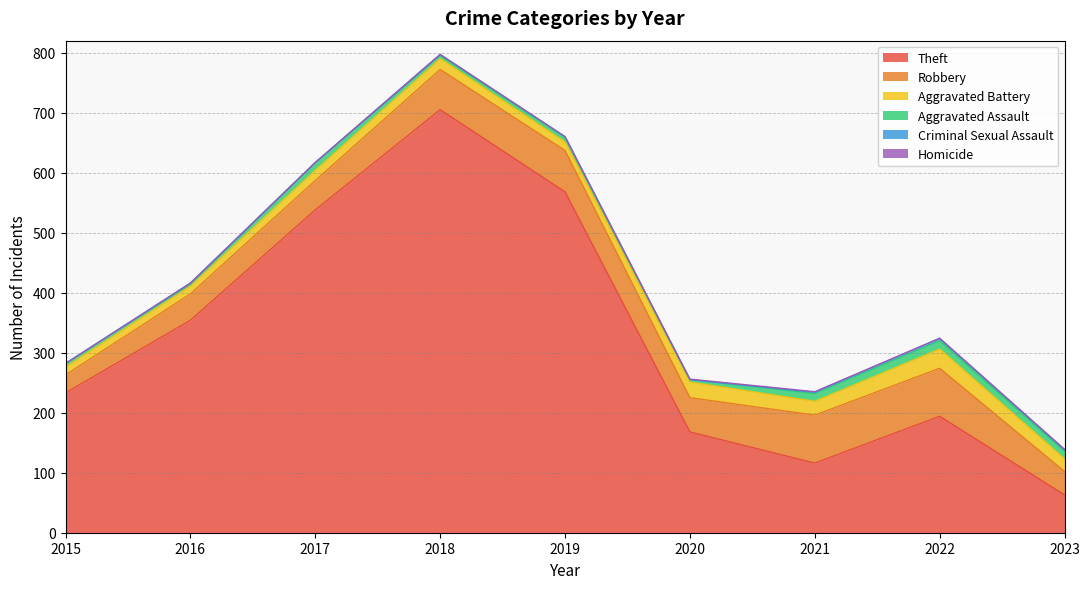

How many interior local valleys does the Criminal Sexual Assault series have?

2